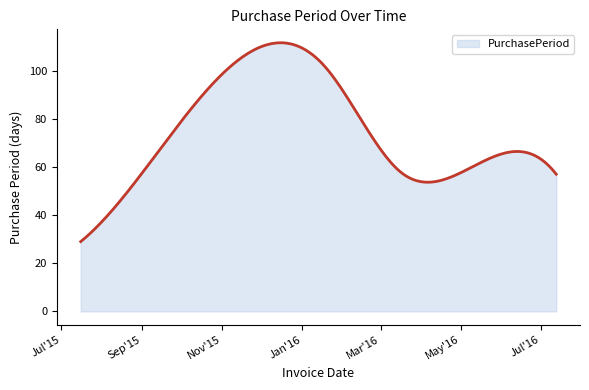

What is the smallest value displayed?

29.0